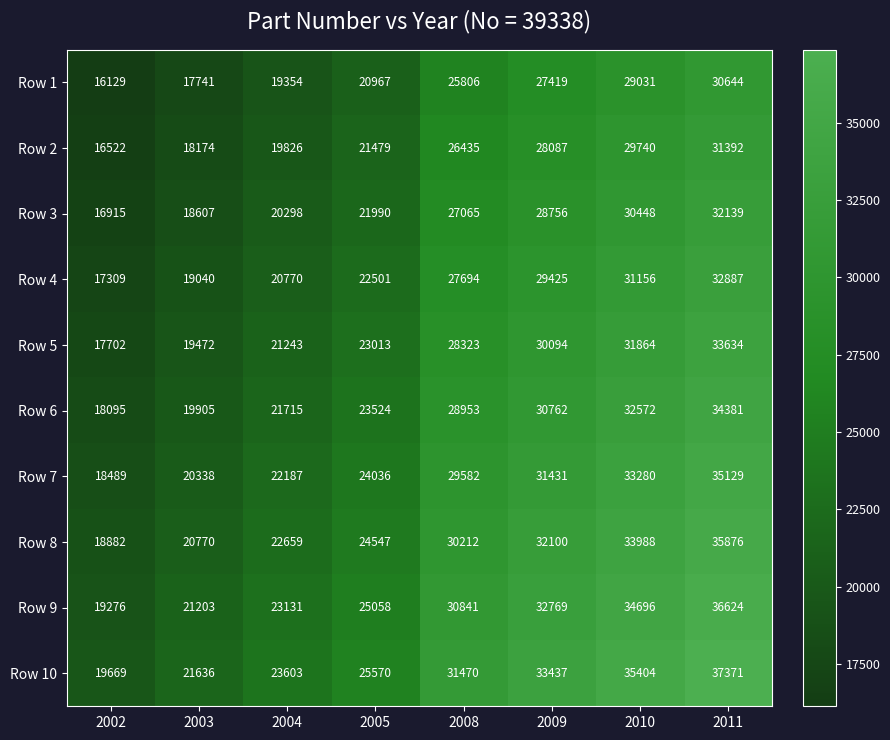

Where is Row 2 nearest to the value 23957?

2005